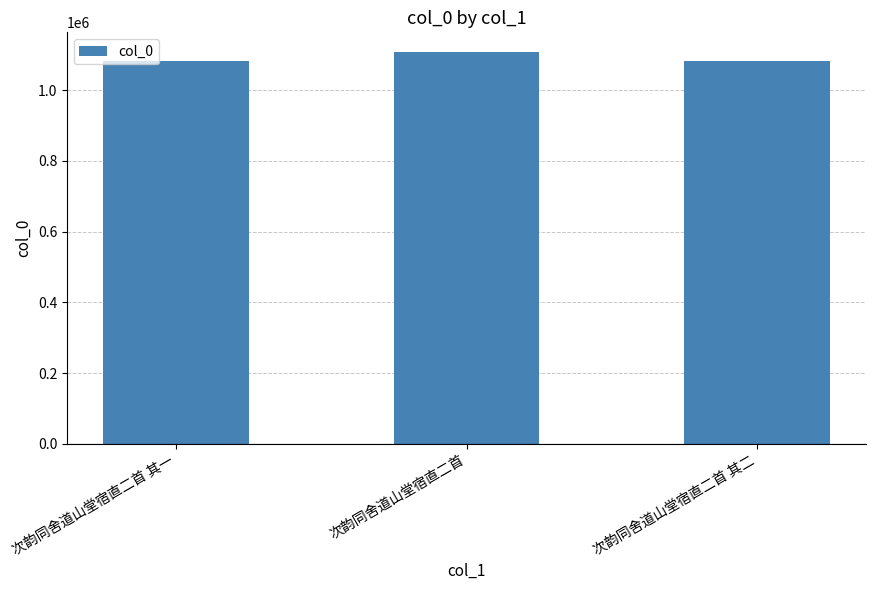

How many categories are shown in the chart?

3